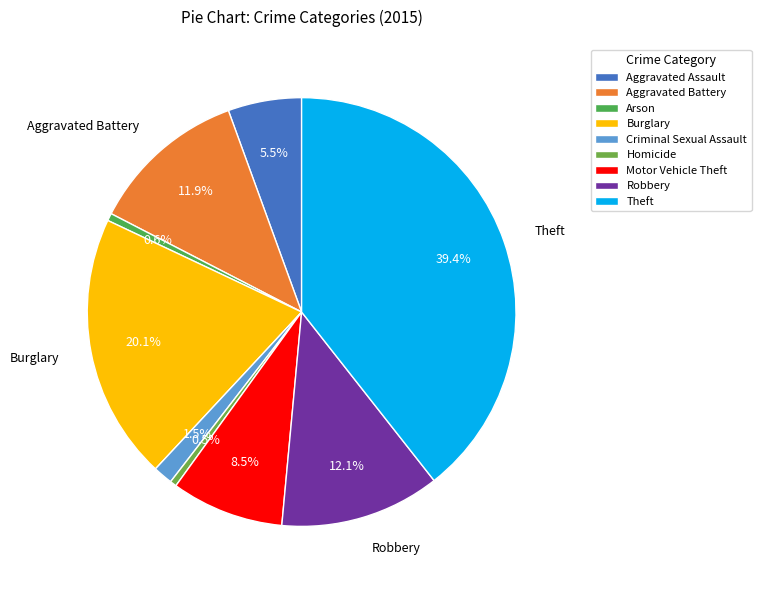

What is the smallest slice in the pie chart?

Homicide